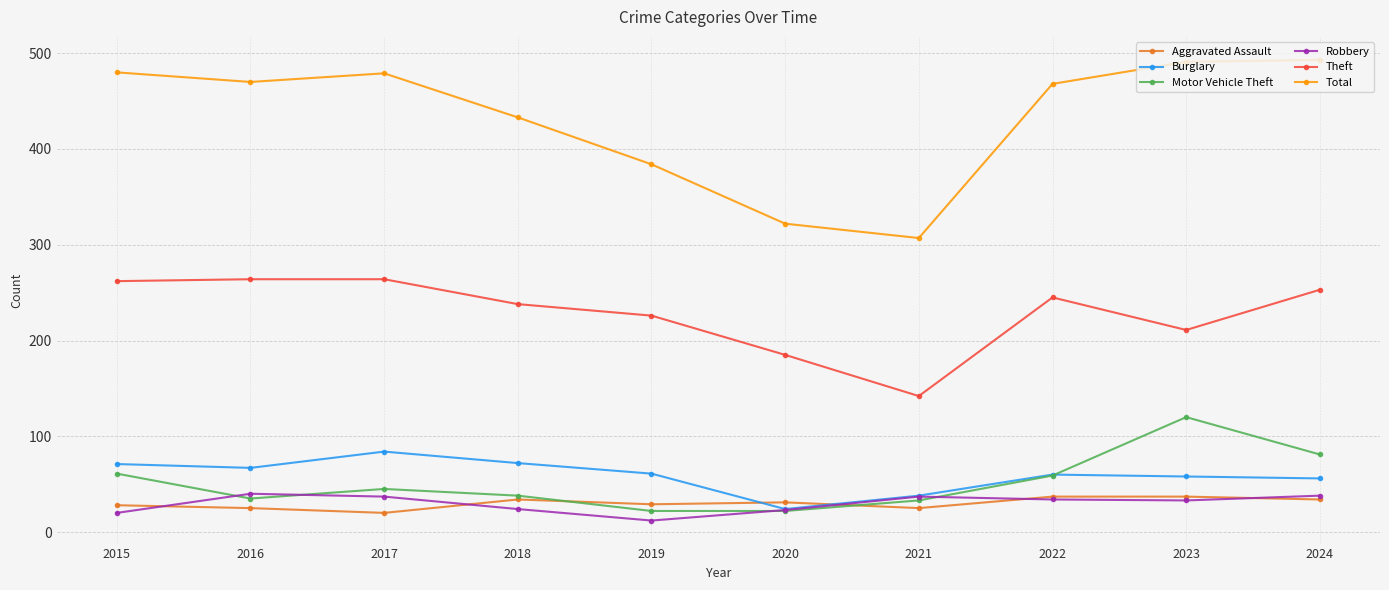

What is the value of the Theft point at the 3rd from the left?

264